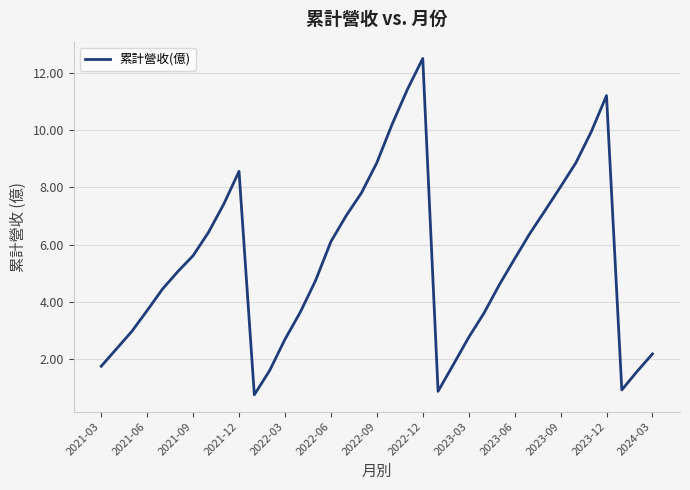

What is the maximum value shown in the chart?

12.5